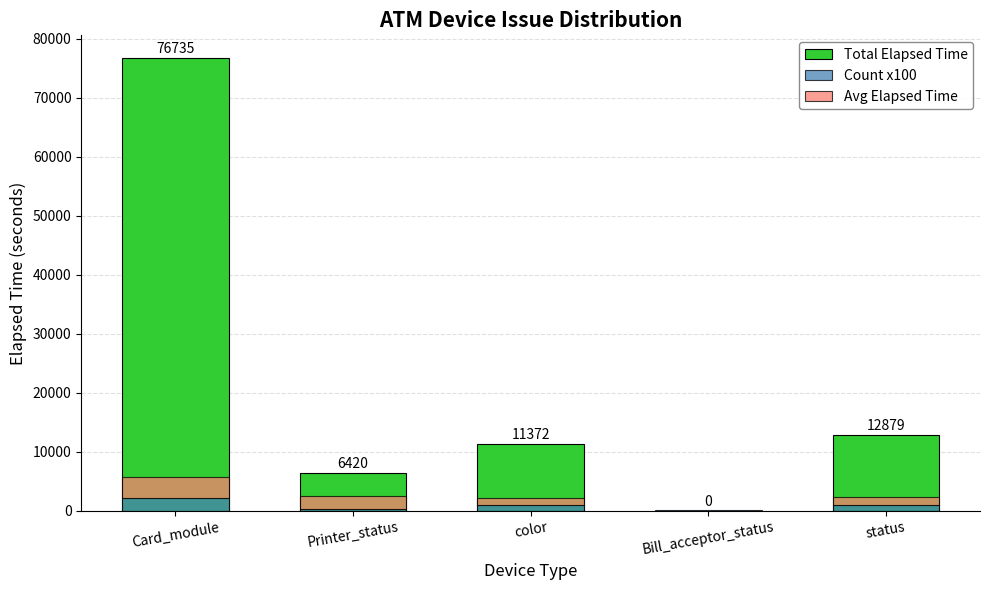

What is the sum of the Count x100 values at color and Printer_status?

1200